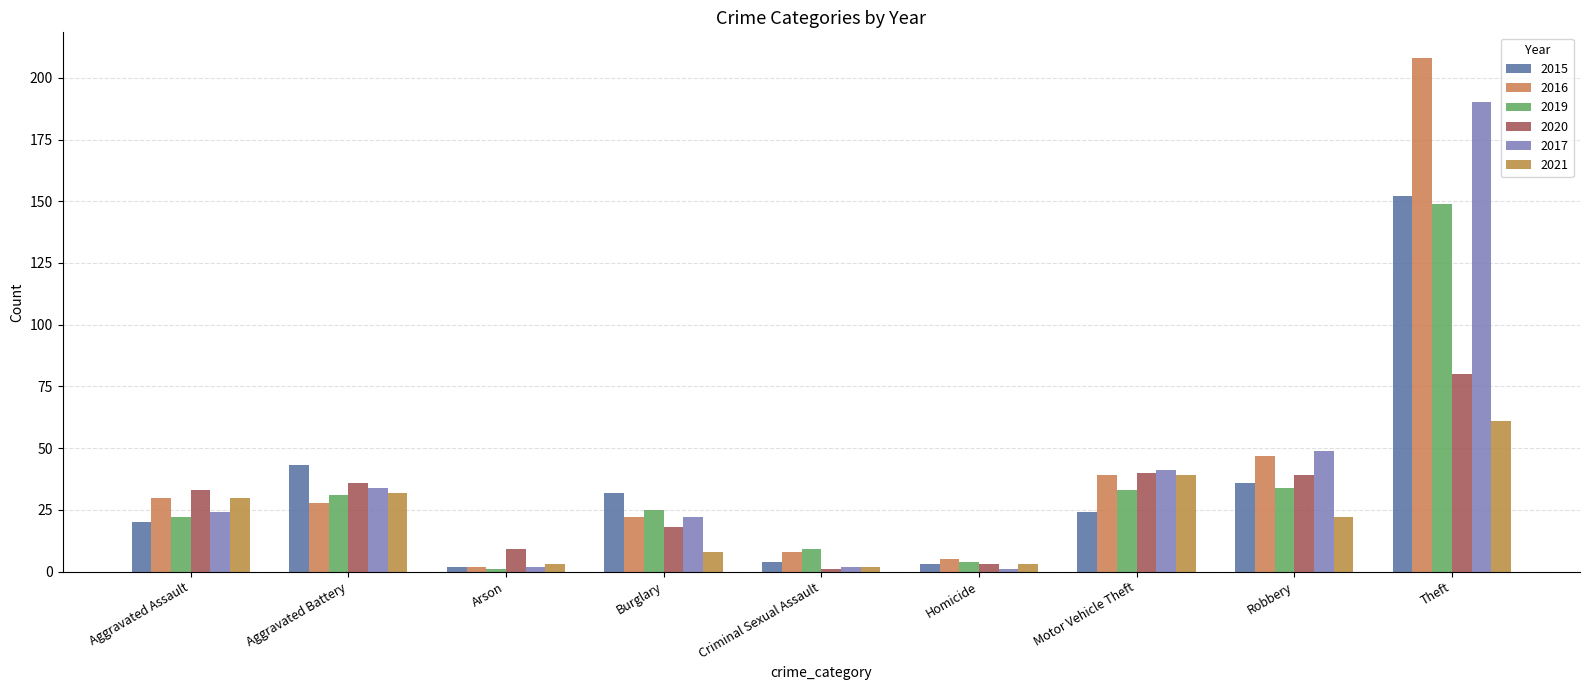

Reading left to right, what are all the values shown in this chart?

2015: Aggravated Assault=20	Aggravated Battery=43	Arson=2	Burglary=32	Criminal Sexual Assault=4	Homicide=3	Motor Vehicle Theft=24	Robbery=36	Theft=152
2016: Aggravated Assault=30	Aggravated Battery=28	Arson=2	Burglary=22	Criminal Sexual Assault=8	Homicide=5	Motor Vehicle Theft=39	Robbery=47	Theft=208
2019: Aggravated Assault=22	Aggravated Battery=31	Arson=1	Burglary=25	Criminal Sexual Assault=9	Homicide=4	Motor Vehicle Theft=33	Robbery=34	Theft=149
2020: Aggravated Assault=33	Aggravated Battery=36	Arson=9	Burglary=18	Criminal Sexual Assault=1	Homicide=3	Motor Vehicle Theft=40	Robbery=39	Theft=80
2017: Aggravated Assault=24	Aggravated Battery=34	Arson=2	Burglary=22	Criminal Sexual Assault=2	Homicide=1	Motor Vehicle Theft=41	Robbery=49	Theft=190
2021: Aggravated Assault=30	Aggravated Battery=32	Arson=3	Burglary=8	Criminal Sexual Assault=2	Homicide=3	Motor Vehicle Theft=39	Robbery=22	Theft=61